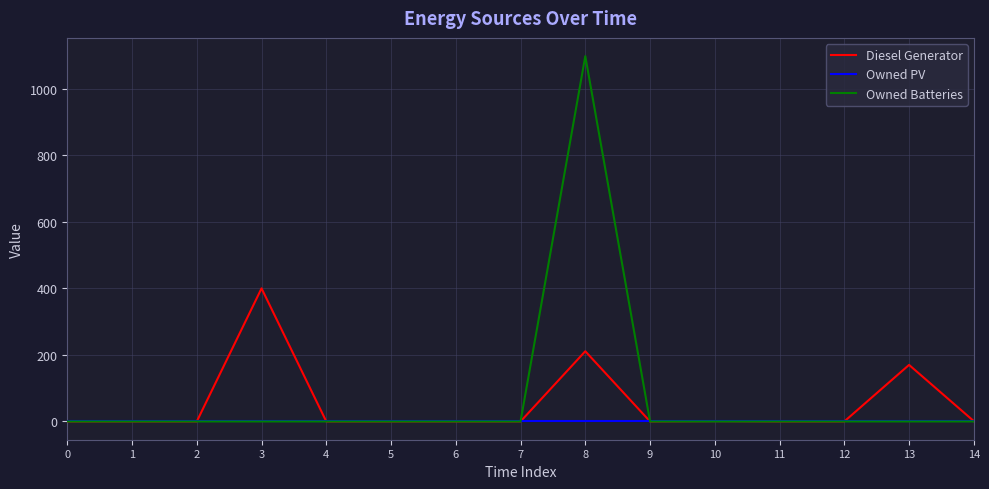

Which series has the widest spread of values?

Owned Batteries